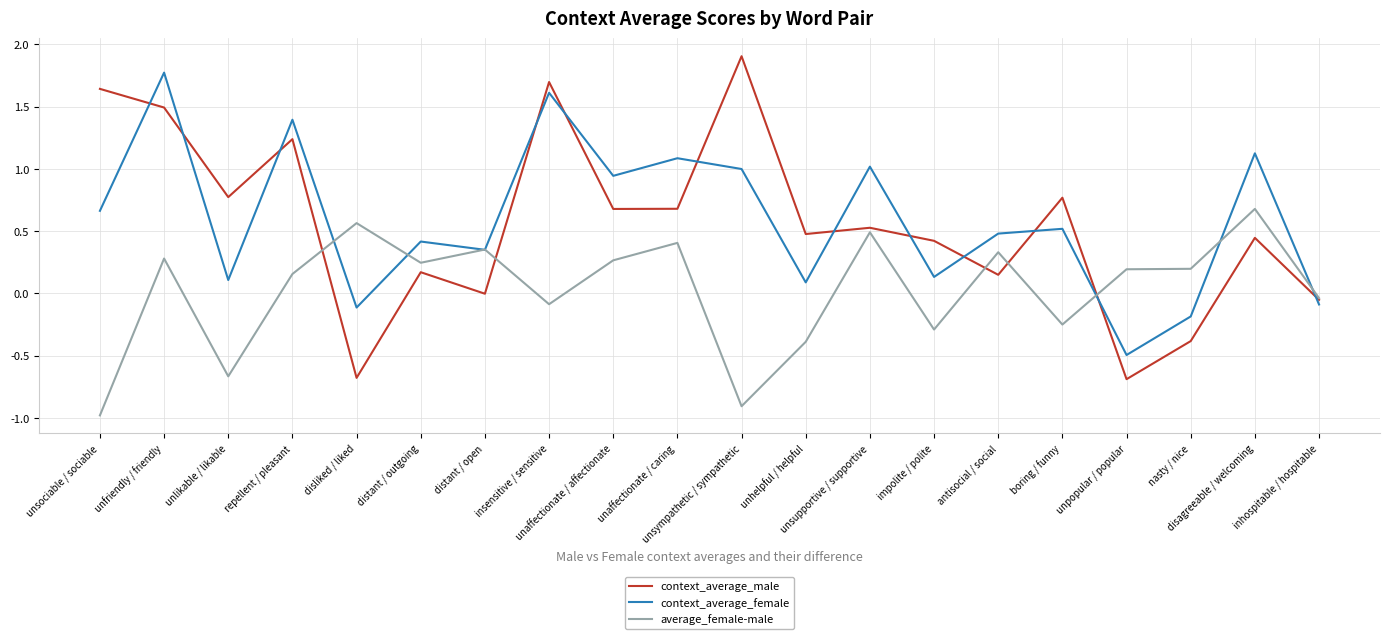

Which series has the largest range (max minus min)?

context_average_male